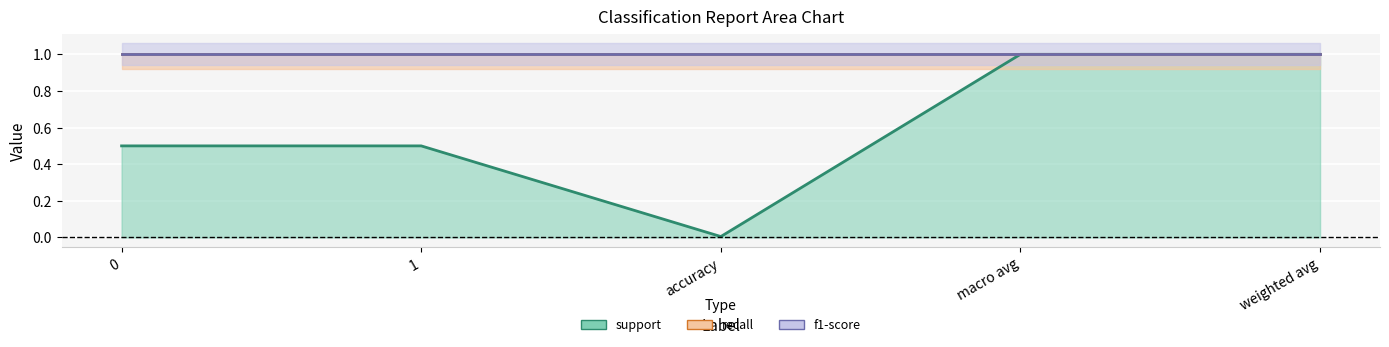

What is the difference between the maximum and minimum values in the support series?

1.0